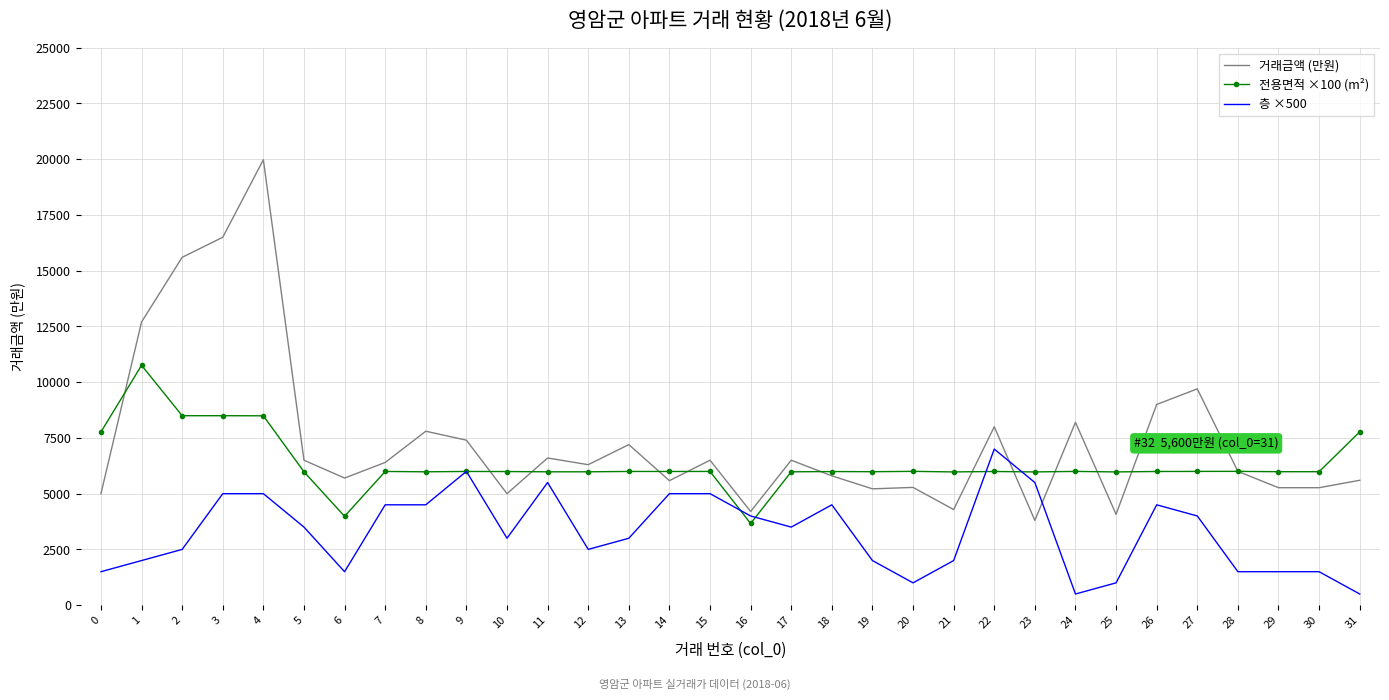

What is the total value across all series at 10?

13992.0